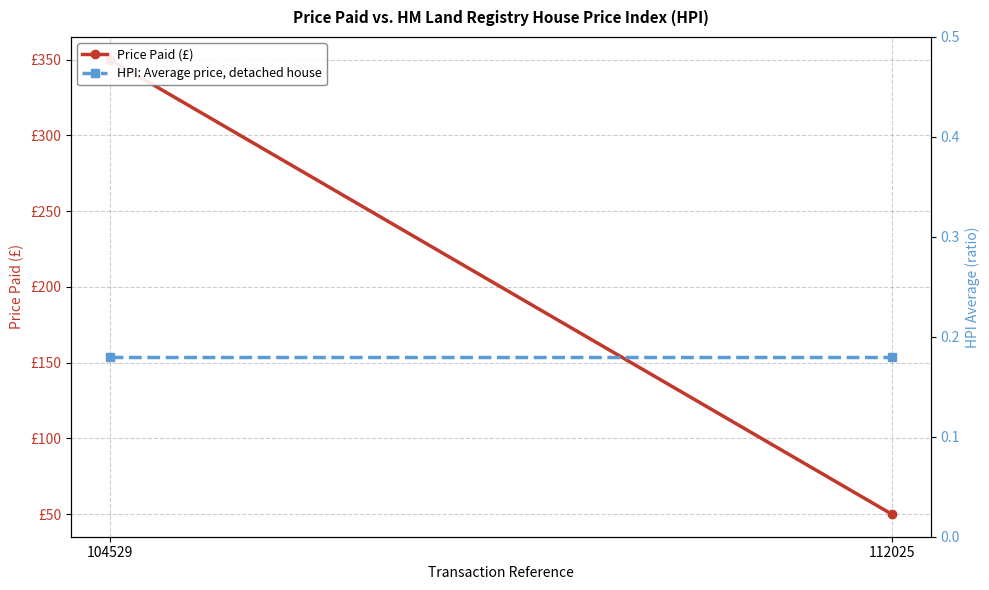

What is the difference between the Price Paid (£) values at 112025 and 104529?

300.0